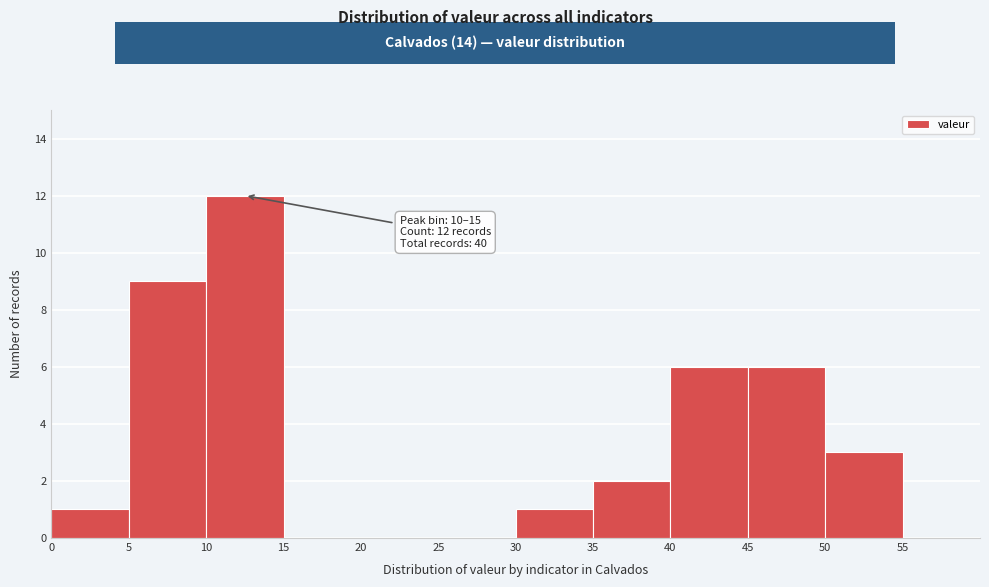

Which range on the x-axis has the tallest bar?

10 to 15